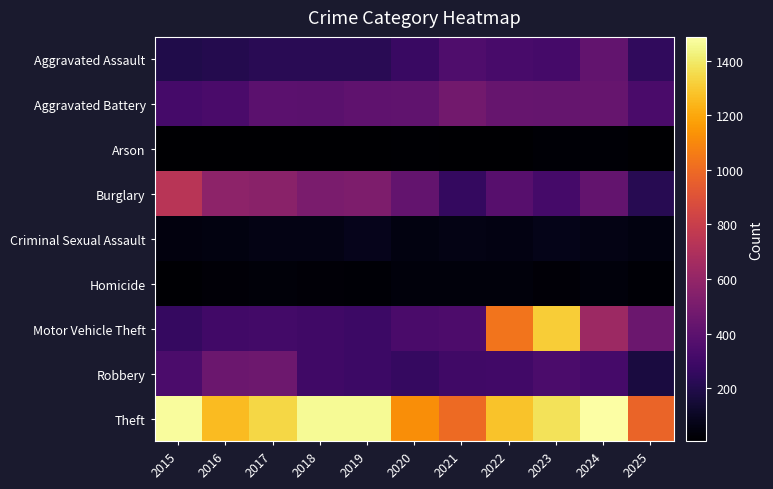

Reading left to right, transcribe all the data shown in this chart.

Aggravated Assault: 2015=194	2016=206	2017=225	2018=225	2019=223	2020=273	2021=352	2022=327	2023=318	2024=422	2025=246
Aggravated Battery: 2015=316	2016=336	2017=400	2018=389	2019=407	2020=415	2021=479	2022=439	2023=431	2024=438	2025=333
Arson: 2015=9	2016=7	2017=10	2018=7	2019=12	2020=17	2021=12	2022=12	2023=19	2024=20	2025=9
Burglary: 2015=738	2016=576	2017=562	2018=506	2019=517	2020=425	2021=261	2022=379	2023=316	2024=426	2025=218
Criminal Sexual Assault: 2015=46	2016=50	2017=62	2018=60	2019=77	2020=48	2021=62	2022=55	2023=73	2024=61	2025=51
Homicide: 2015=15	2016=26	2017=33	2018=25	2019=22	2020=41	2021=38	2022=38	2023=28	2024=36	2025=19
Motor Vehicle Theft: 2015=263	2016=304	2017=312	2018=298	2019=290	2020=333	2021=348	2022=1031	2023=1310	2024=635	2025=455
Robbery: 2015=337	2016=454	2017=460	2018=301	2019=287	2020=263	2021=300	2022=304	2023=340	2024=315	2025=170
Theft: 2015=1474	2016=1259	2017=1339	2018=1461	2019=1459	2020=1120	2021=998	2022=1279	2023=1373	2024=1487	2025=973